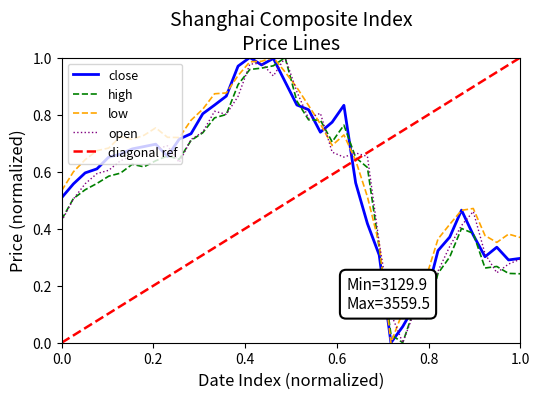

Is the value of close at low greater than the value of high at 16?

No